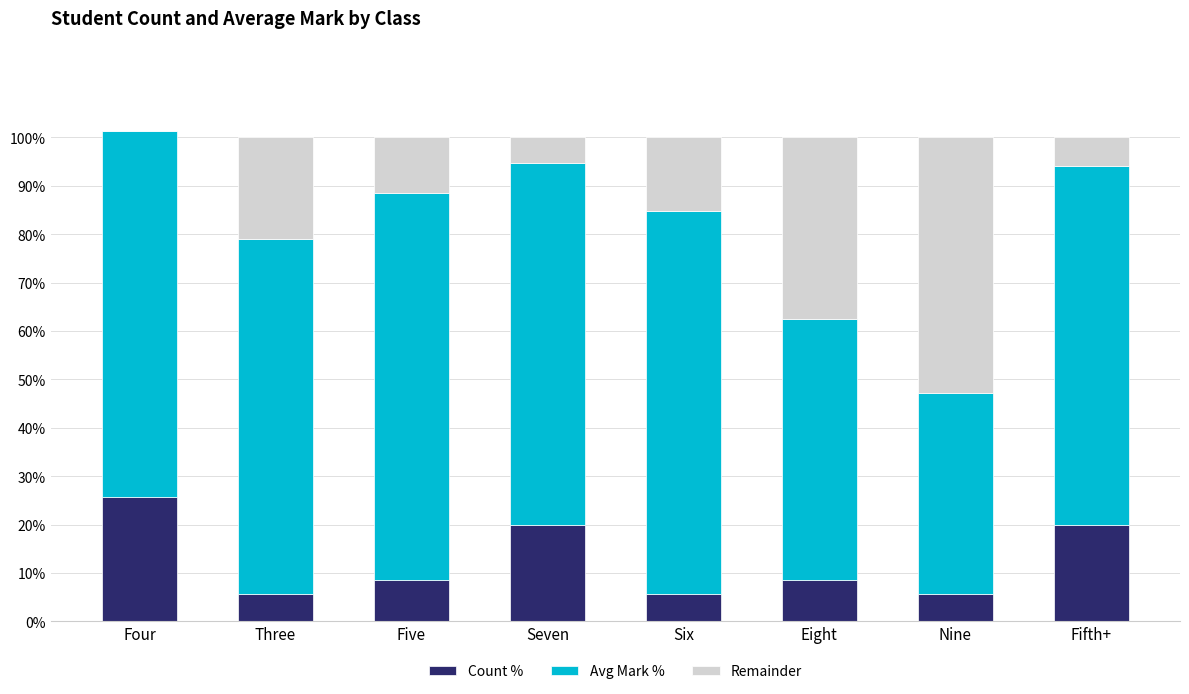

What is the sum of all Count % values?

100.0